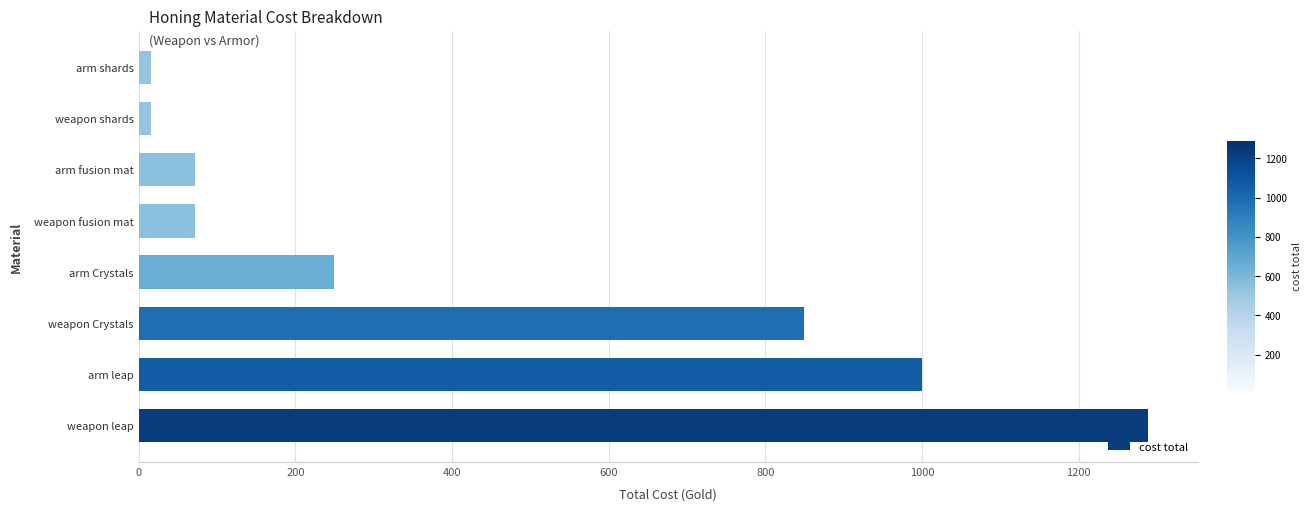

What is the minimum value shown in the chart?

15.0